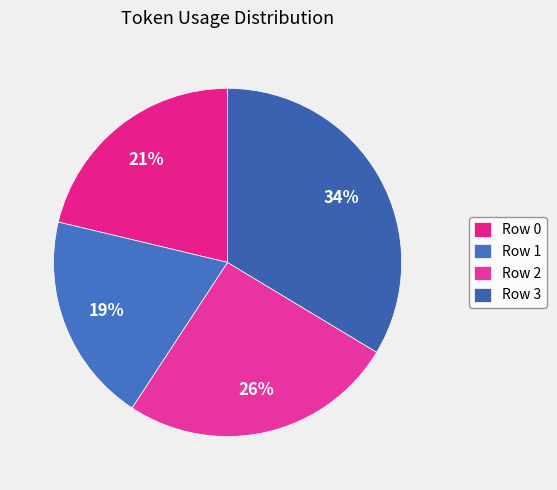

Count the number of slices in the pie.

4